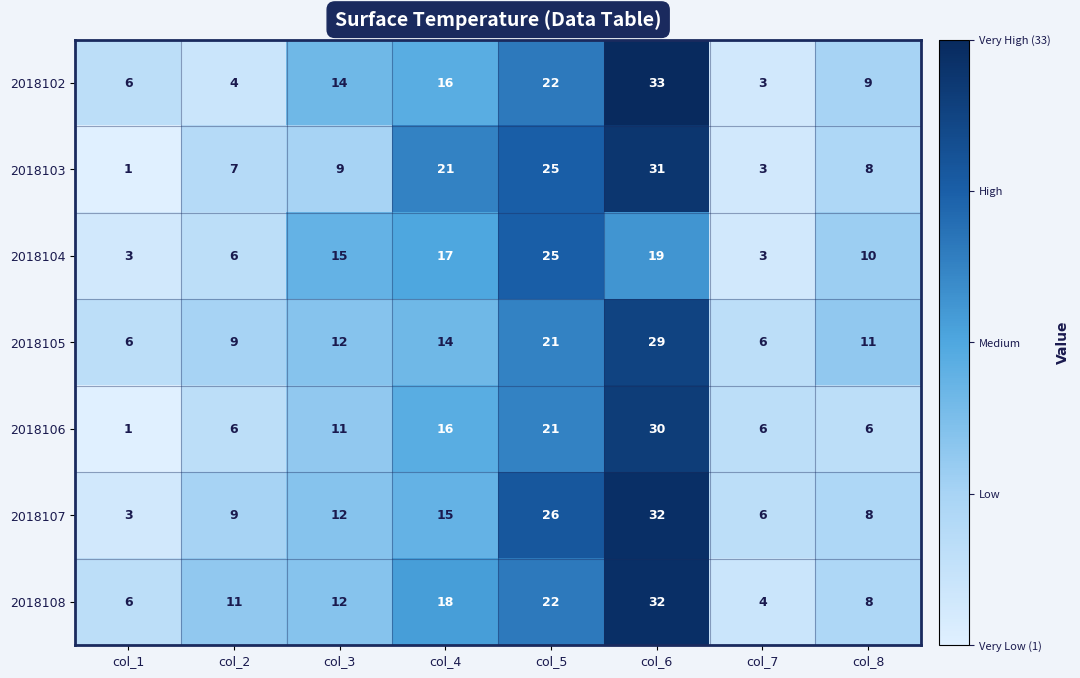

At which label is 2018108 closest to 18?

col_4